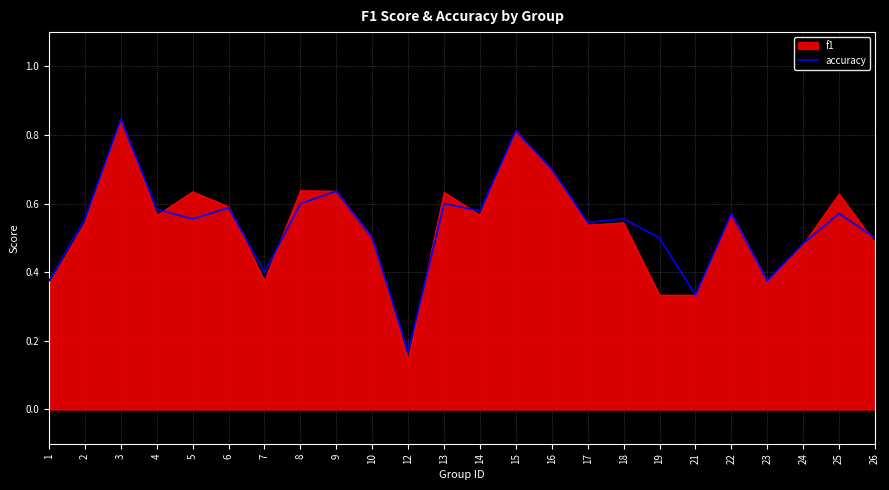

At which category is the sum across all series the highest?

3